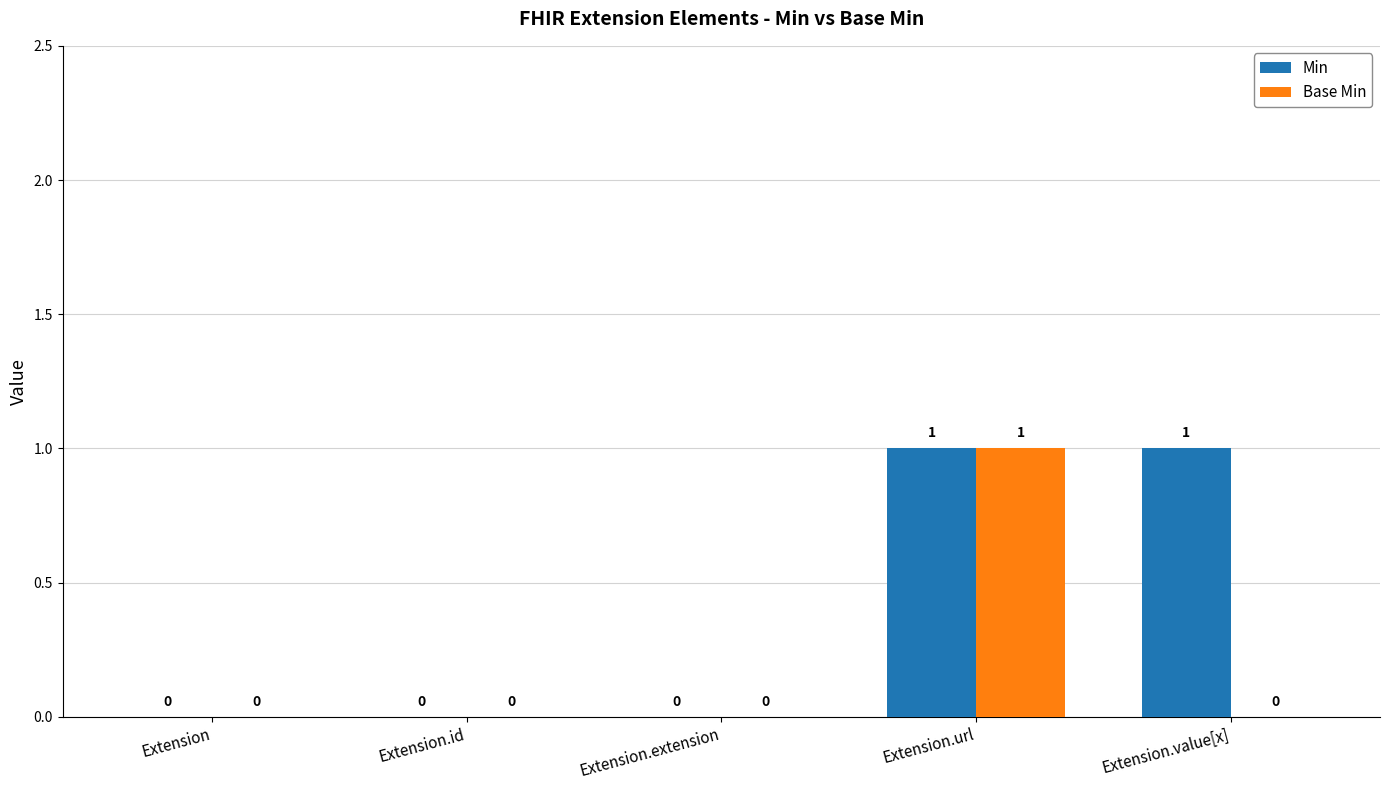

Reading left to right, list all the values displayed in this chart.

Min: 0	0	0	1	1
Base Min: 0	0	0	1	0